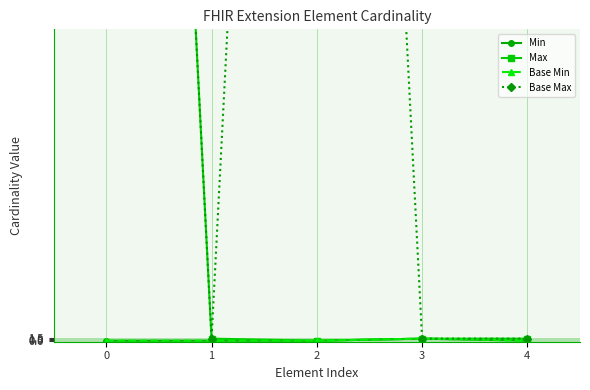

How many series are shown in this chart?

4